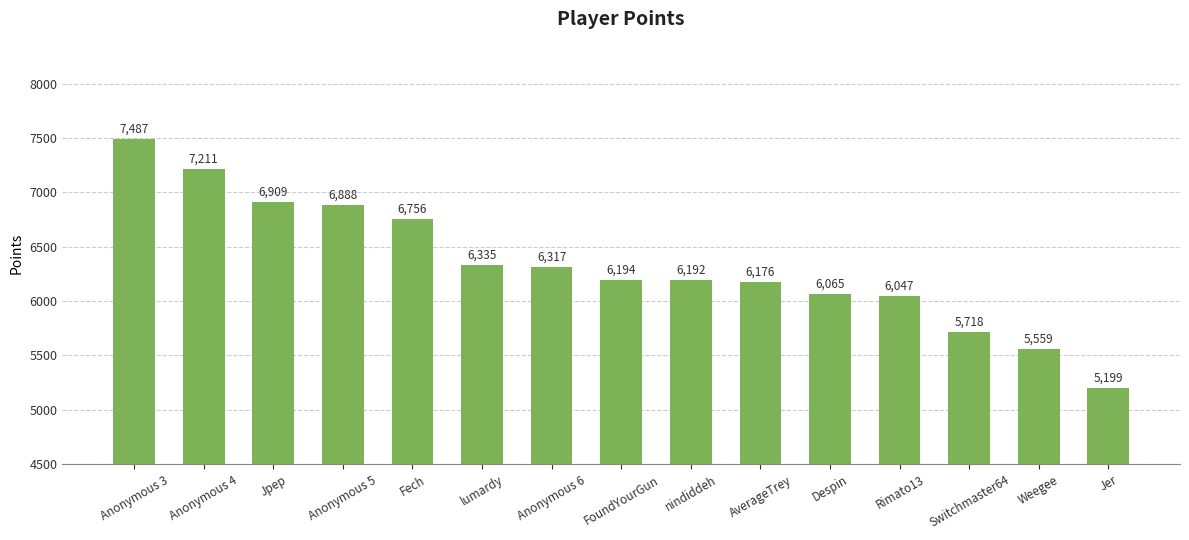

How many bars are there in total?

15